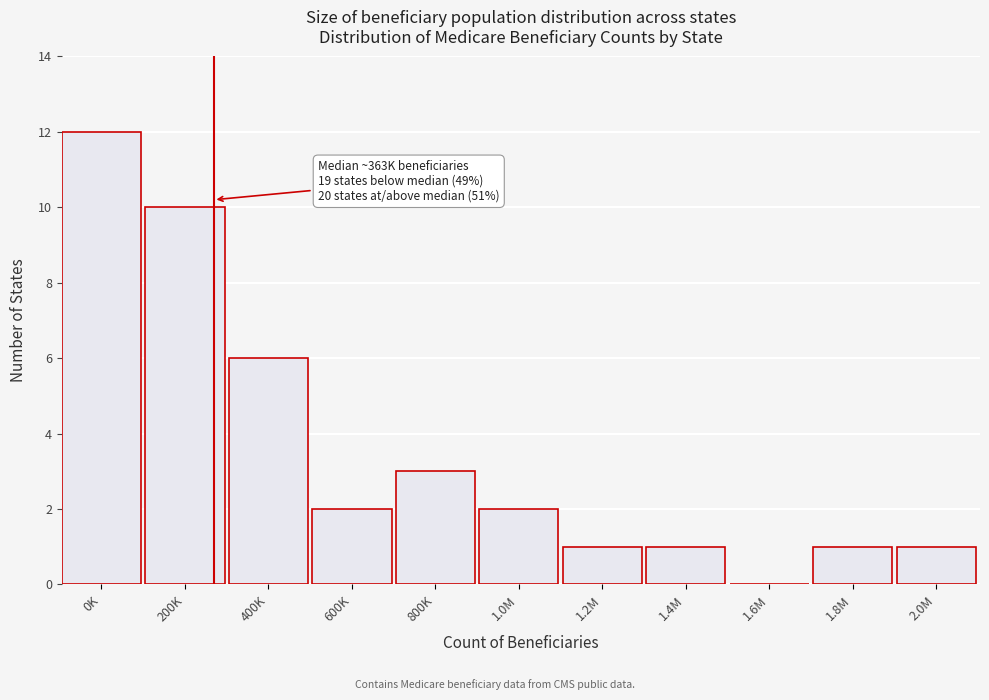

Reading left to right, transcribe all the data shown in this chart.

0K=12	200K=10	400K=6	600K=2	800K=3	1.0M=2	1.2M=1	1.4M=1	1.6M=0	1.8M=1	2.0M=1